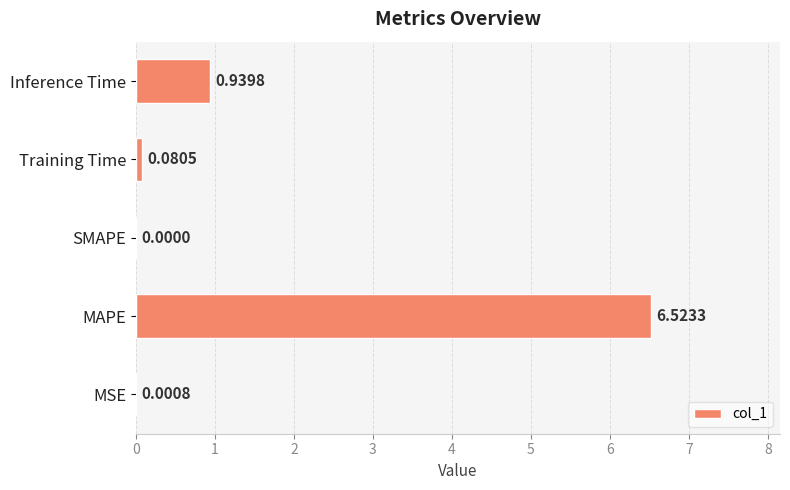

What is the sum of all values?

7.5